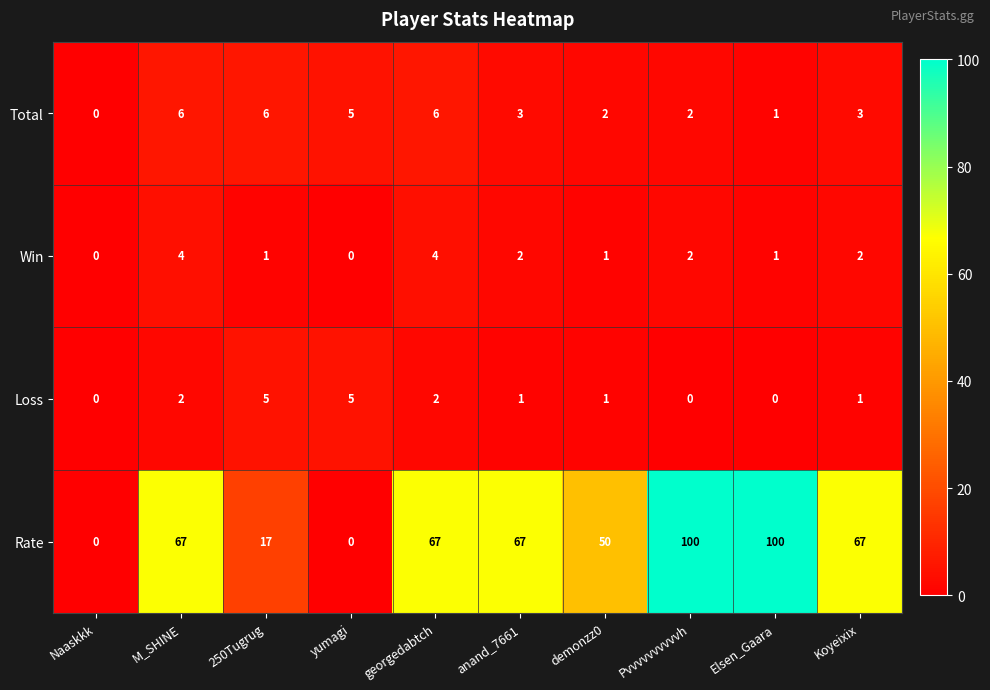

Count the Loss values in the range 0 to 2.

8